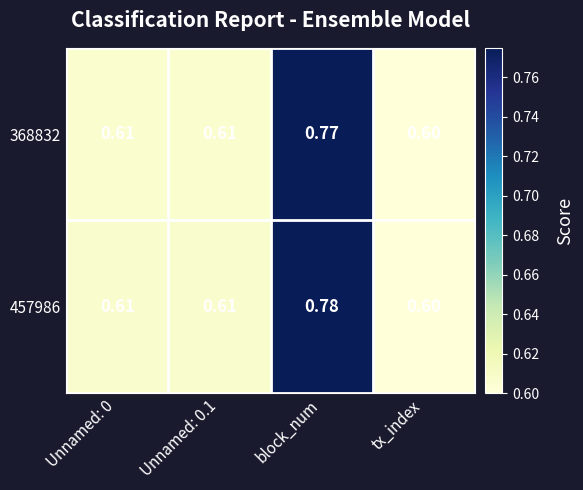

Where is 457986 nearest to the value 0?

tx_index